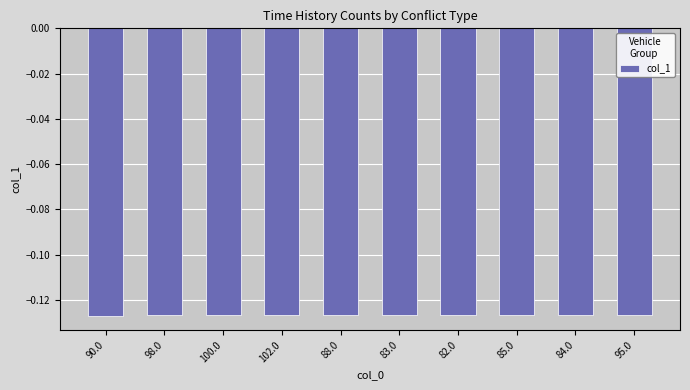

What is the label of the 7th bar from the left?

82.0